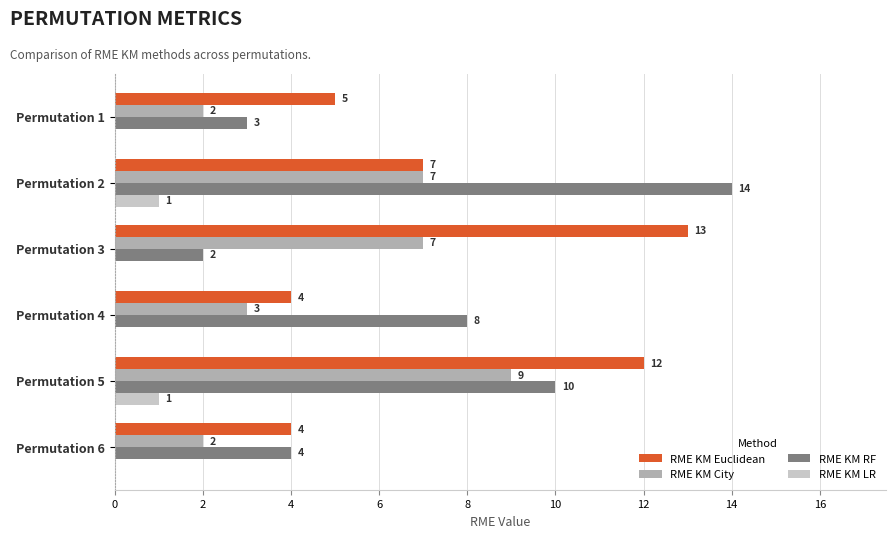

What is the sum of the RME KM Euclidean values at Permutation 1 and Permutation 5?

17